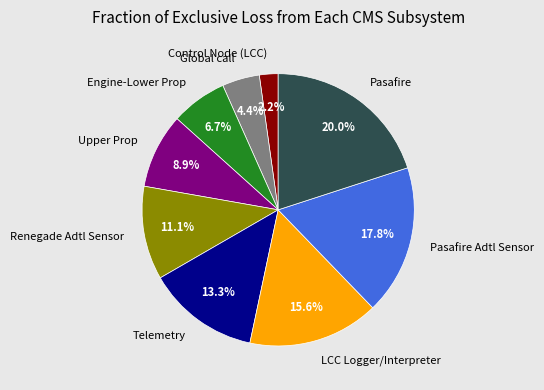

Rank the categories by value from highest to lowest.

Pasafire, Pasafire Adtl Sensor, LCC Logger/Interpreter, Telemetry, Renegade Adtl Sensor, Upper Prop, Engine-Lower Prop, Global call, Control Node (LCC)